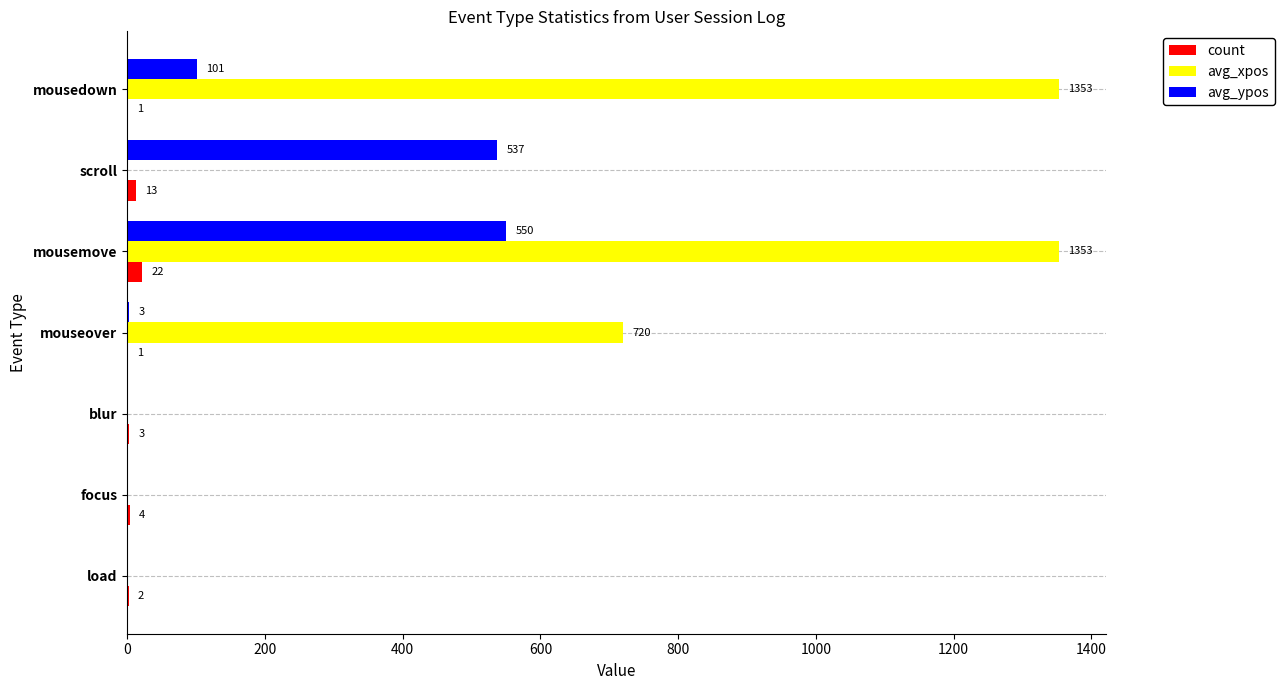

The value of count at mouseover is 1. True or false?

True